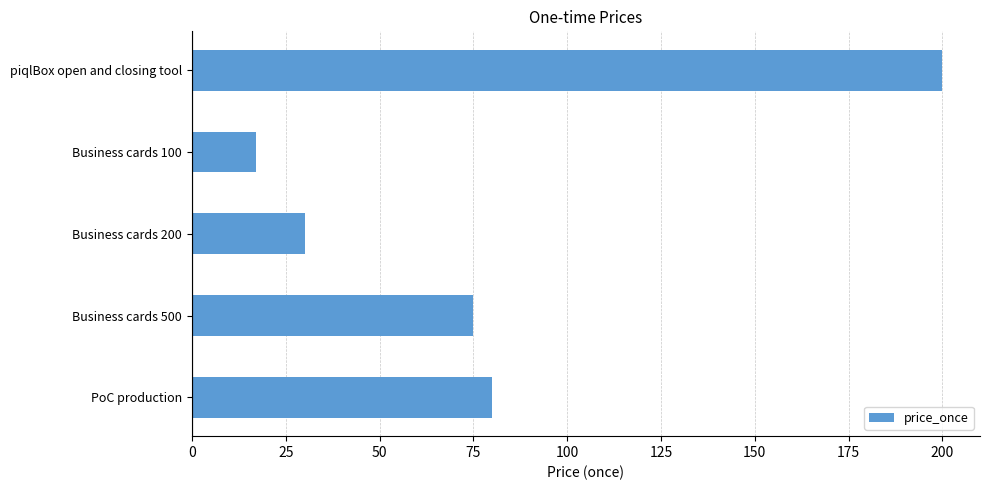

Where is the data nearest to the value 108?

PoC production